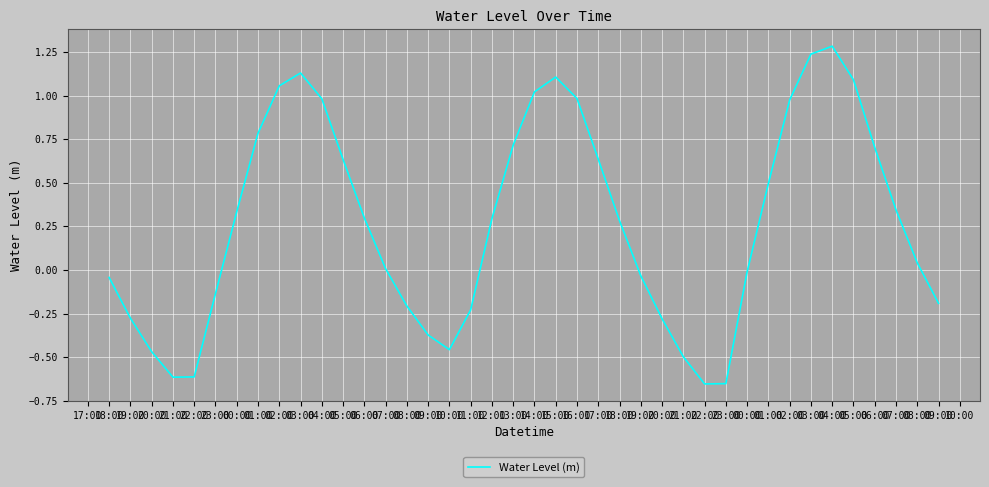

Reading right to left, list all the values displayed in this chart.

-0.2	0.0	0.3	0.7	1.1	1.3	1.2	1.0	0.5	-0.0	-0.7	-0.7	-0.5	-0.3	-0.0	0.3	0.6	1.0	1.1	1.0	0.7	0.3	-0.2	-0.5	-0.4	-0.2	0.0	0.3	0.6	1.0	1.1	1.1	0.8	0.3	-0.1	-0.6	-0.6	-0.5	-0.3	-0.0